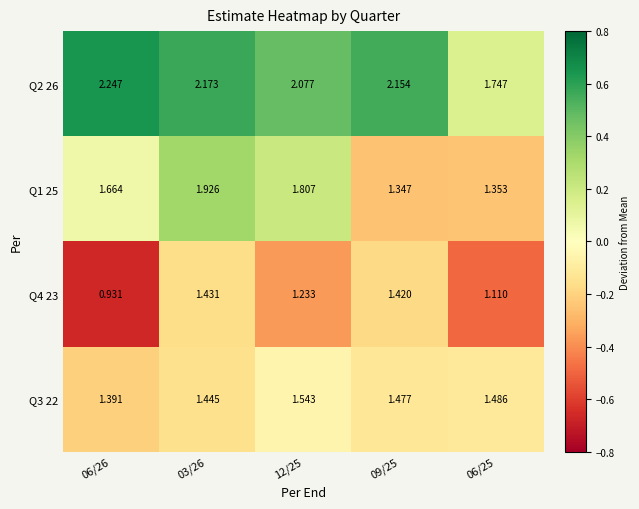

How many distinct data groups are displayed?

4